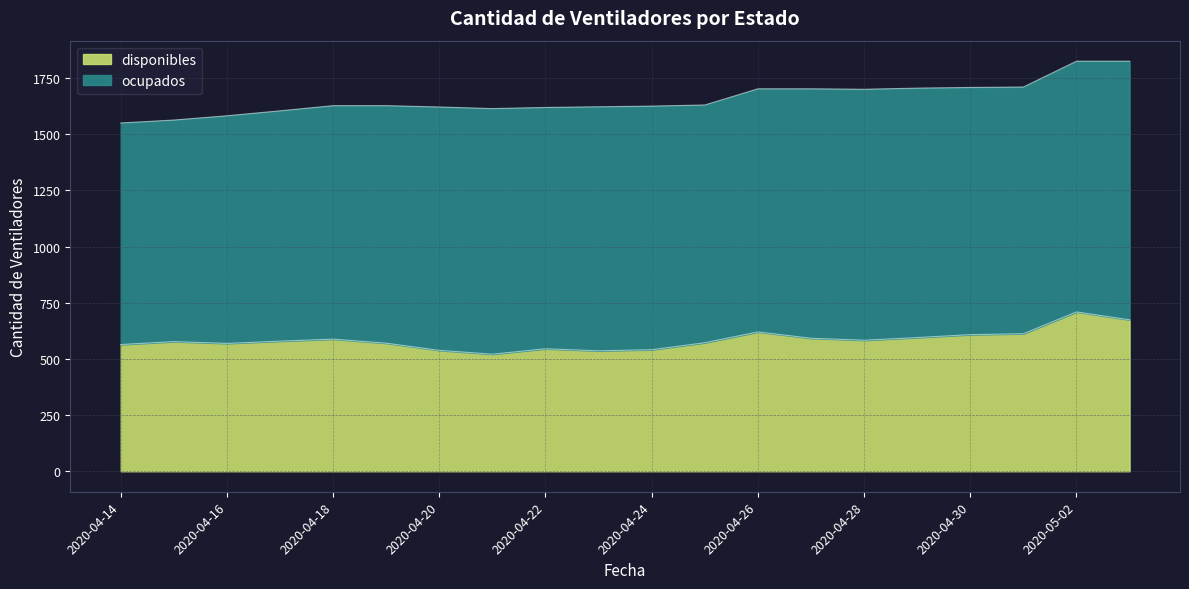

What is the difference between the maximum and minimum values?

188